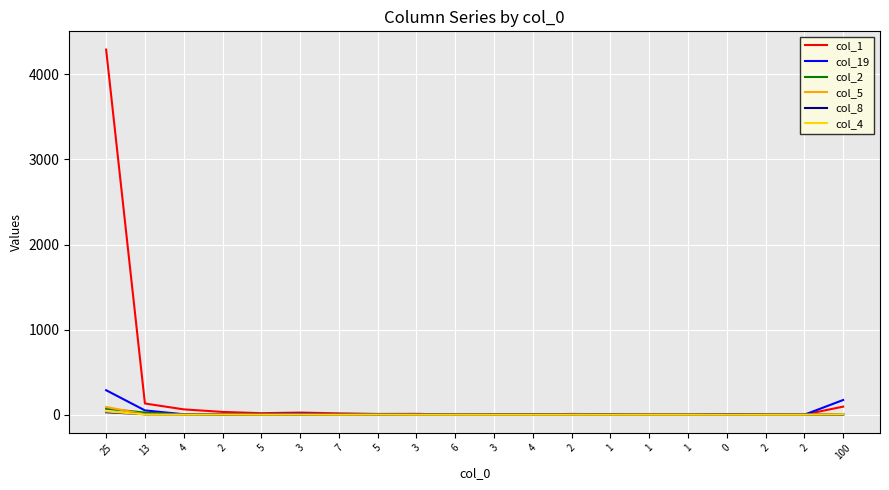

What are all the series names shown in the legend?

col_1, col_19, col_2, col_5, col_8, col_4